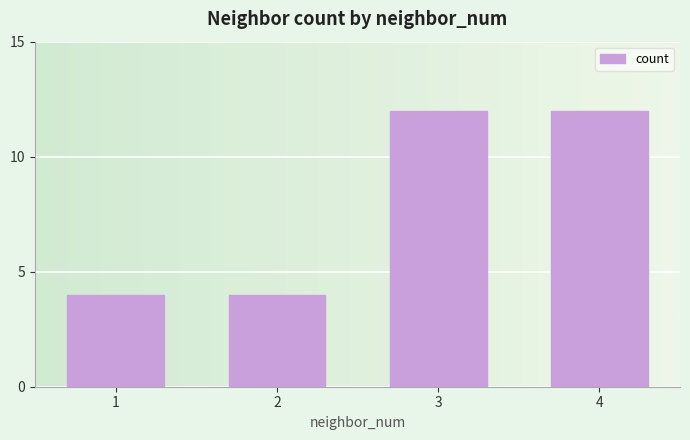

Are the bars grouped side by side (vs. stacked)?

No